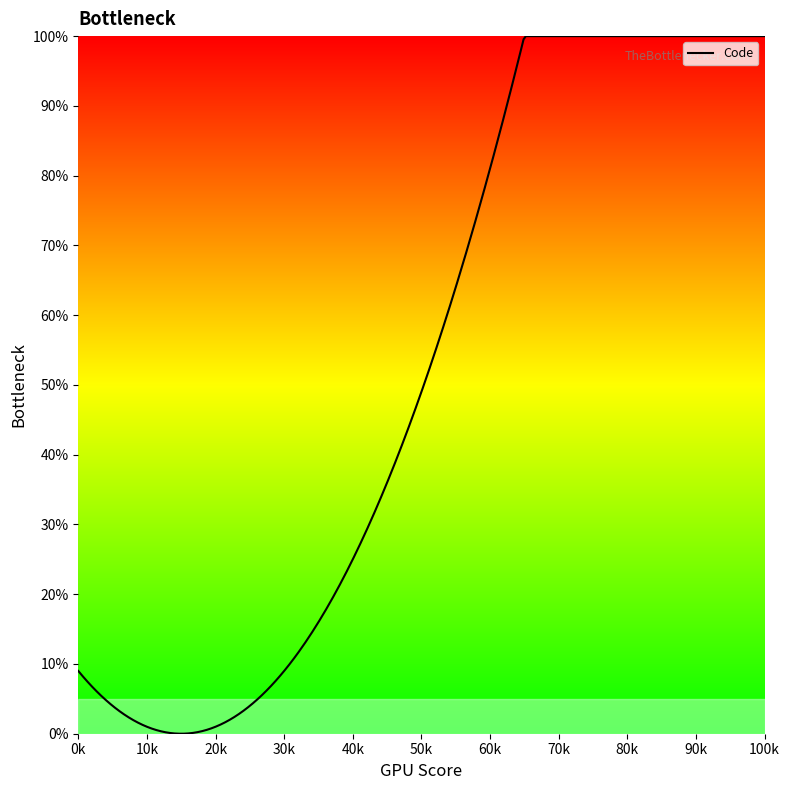

How many lines are shown in the chart?

1